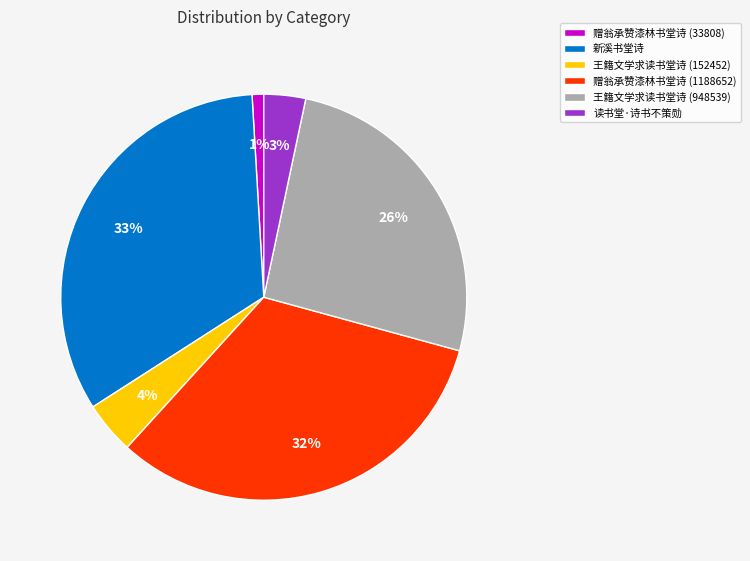

To the nearest percent, what is the average slice percentage?

17%